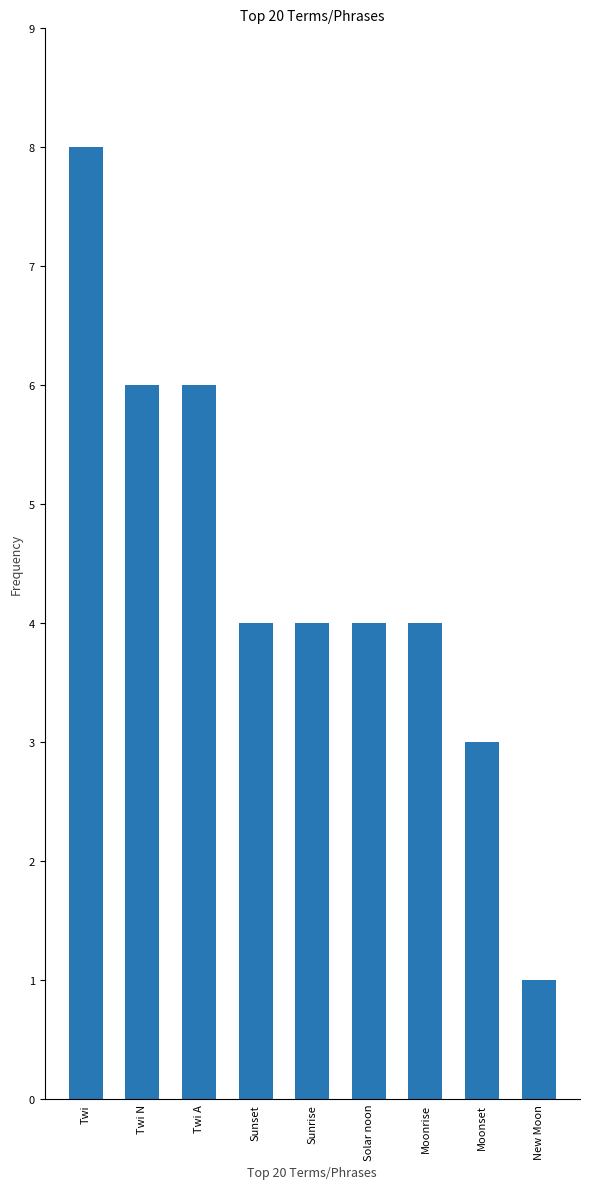

What is the change in value from Twi A to Moonset?

-3